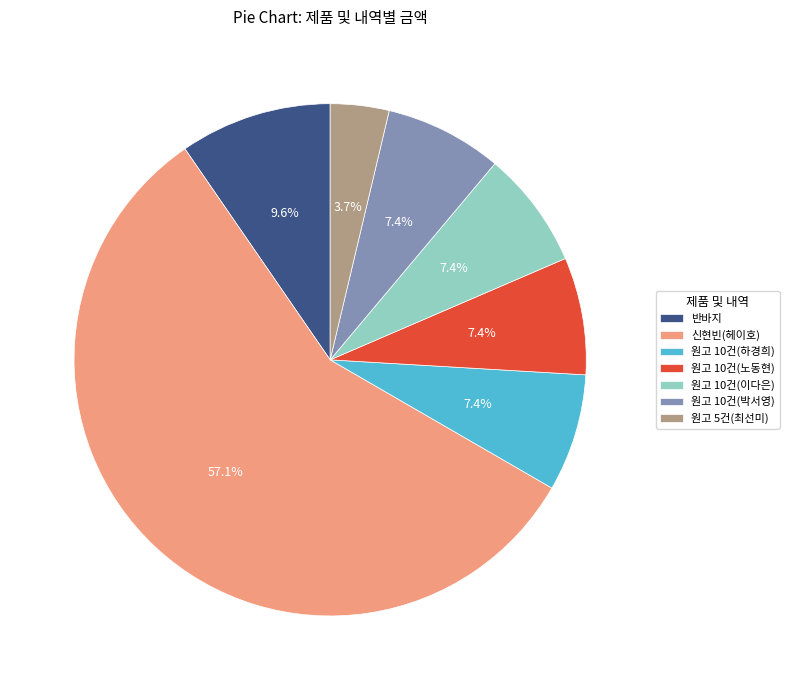

What portion of the pie excludes 신현빈(헤이호)?

42.9%